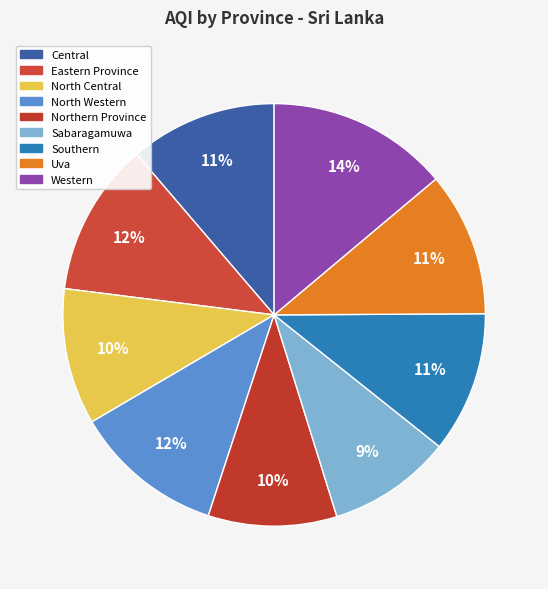

Is Central the majority of the pie?

No